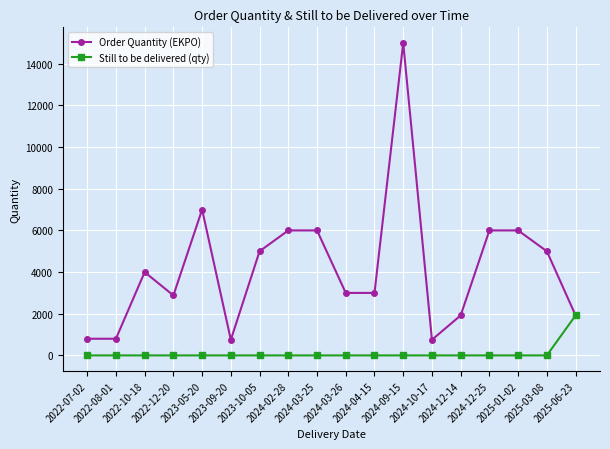

What is the label of the 3rd point from the left?

2022-10-18